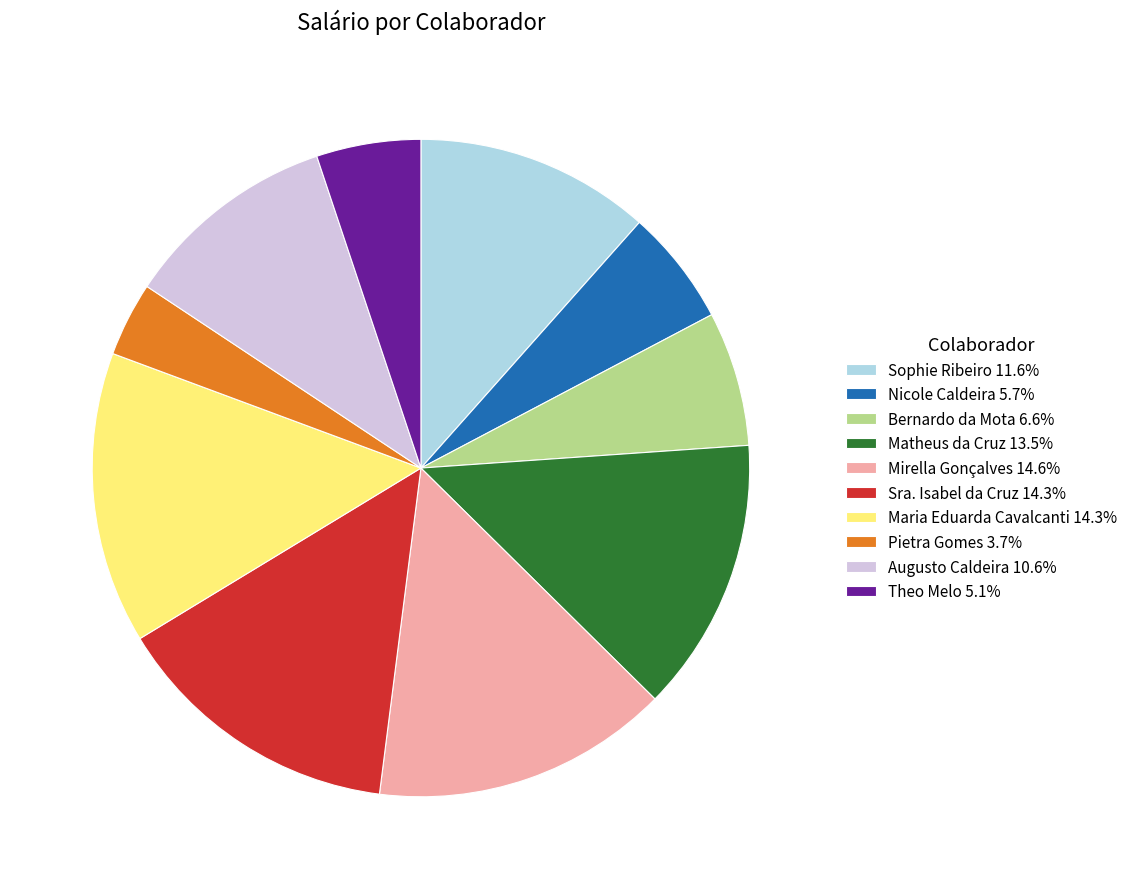

Count the number of slices in the pie.

10